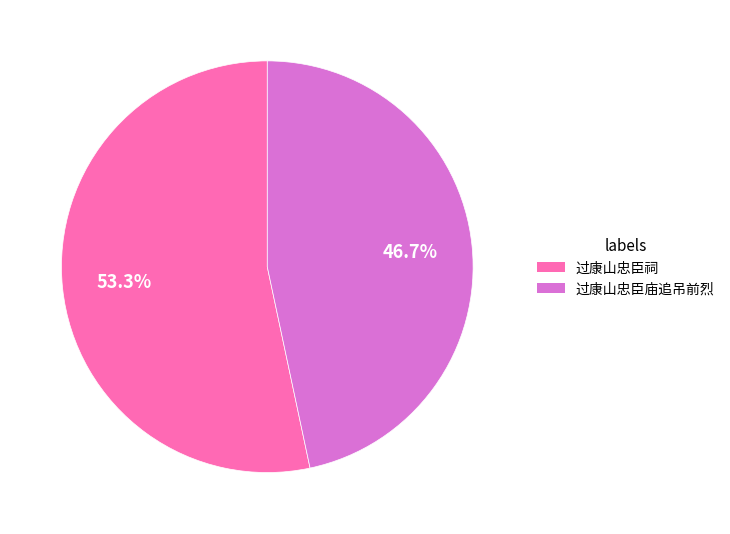

To the nearest percent, what portion does 过康山忠臣庙追吊前烈 represent?

47%